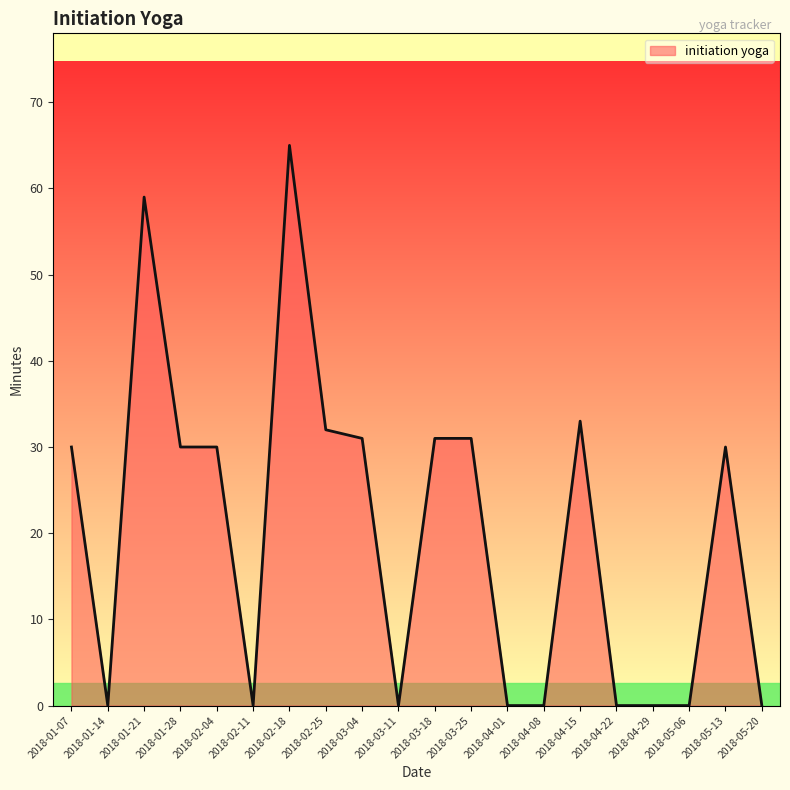

Is it true that the value at 2018-01-07 is 43?

False